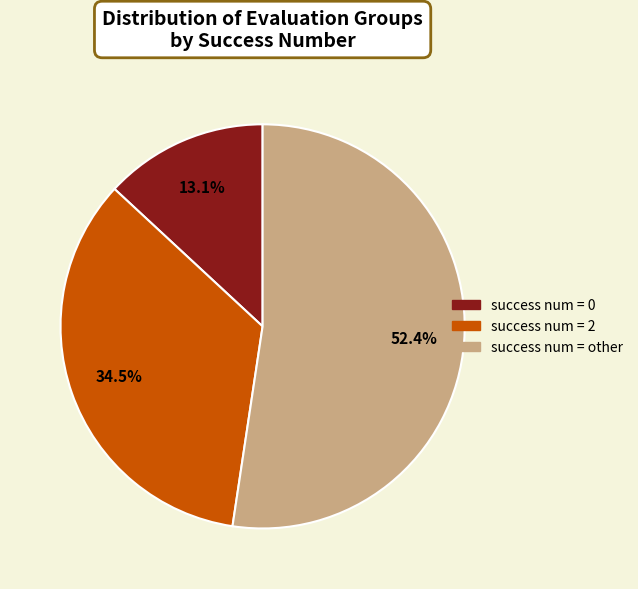

Does any single category account for the majority?

Yes